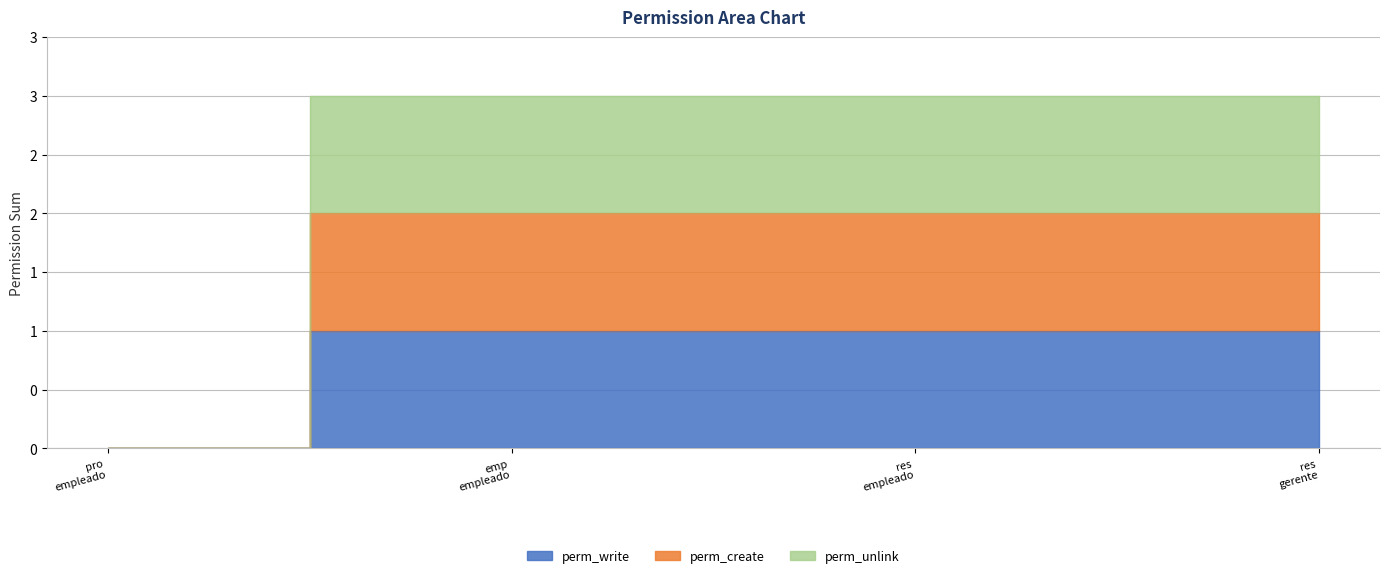

At pro empleado, list the series in order from largest to smallest.

perm_write, perm_create, perm_unlink